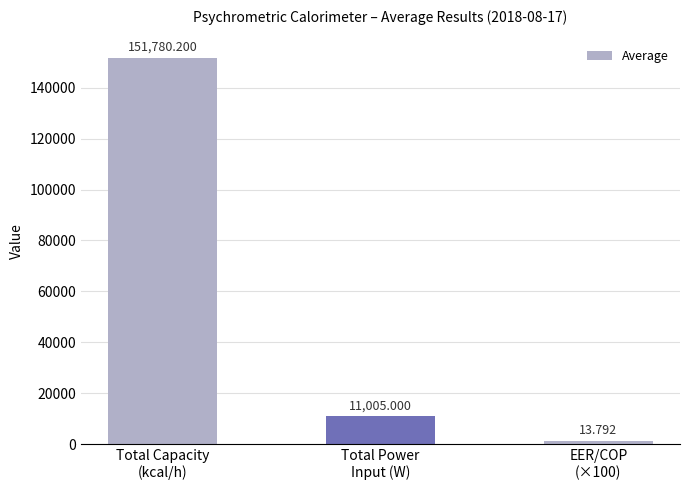

Is it true that the value at Total Power
Input (W) is 15963.5?

False